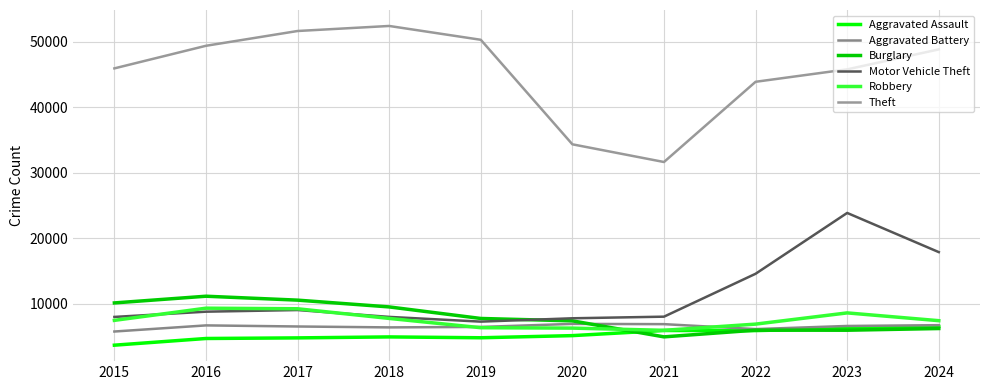

How many interior local valleys does the Motor Vehicle Theft series have?

1